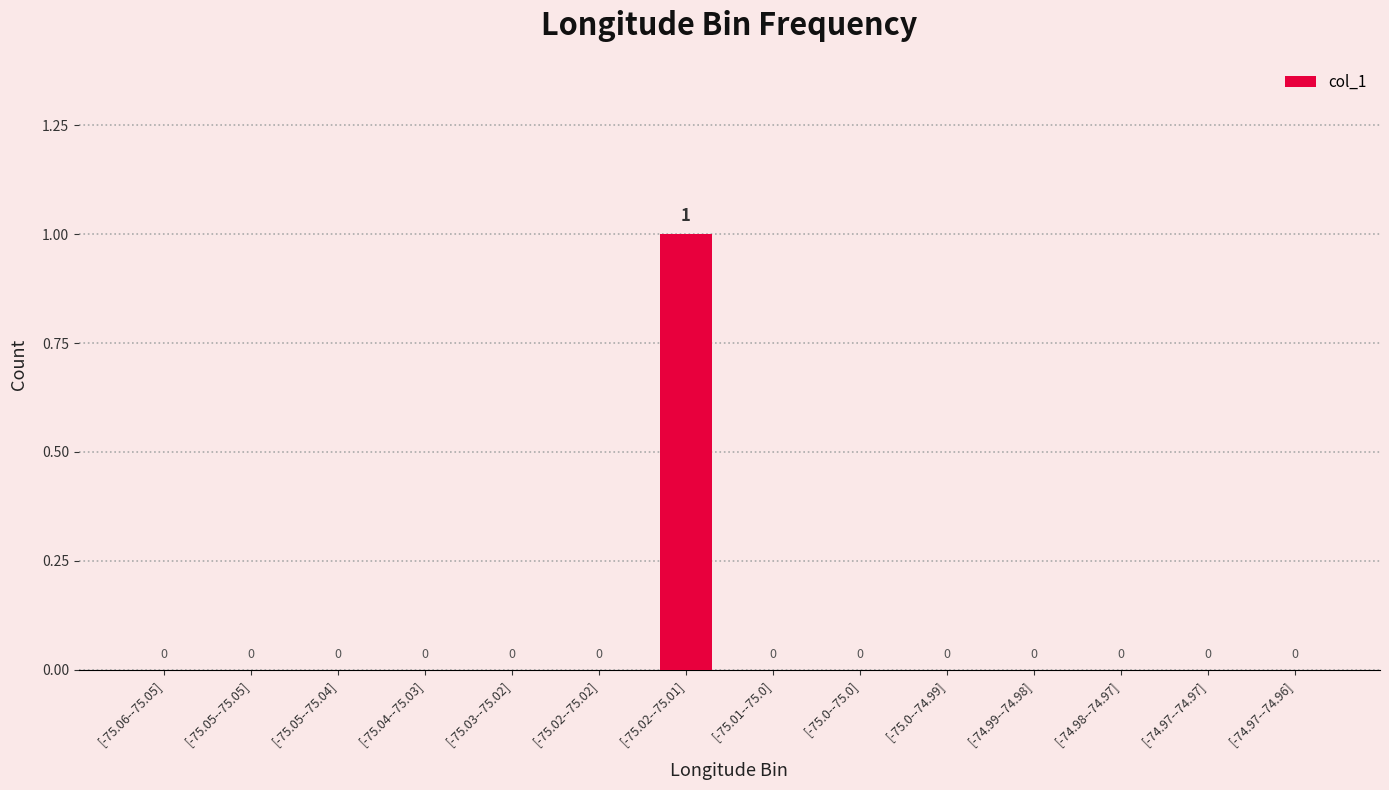

At which category does the chart reach its peak across all series?

[-75.02--75.01]